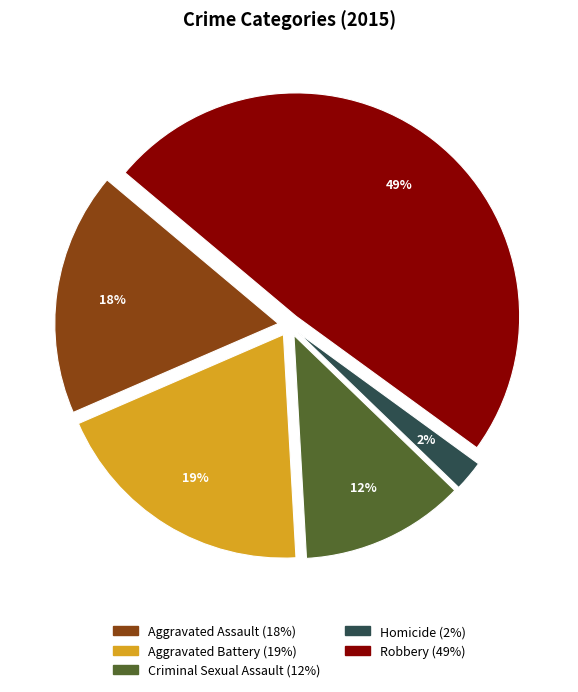

What percentage is the Robbery slice, to the nearest percent?

49%